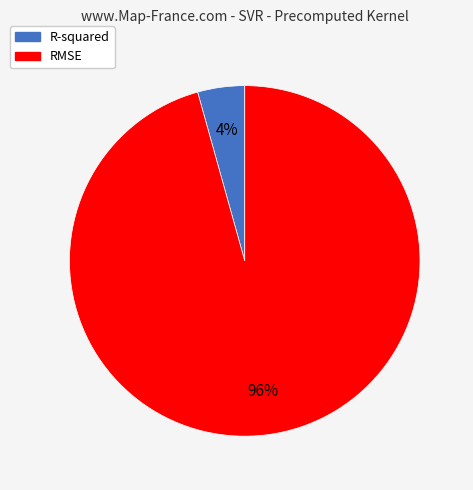

To the nearest percent, what is the average slice percentage?

50%